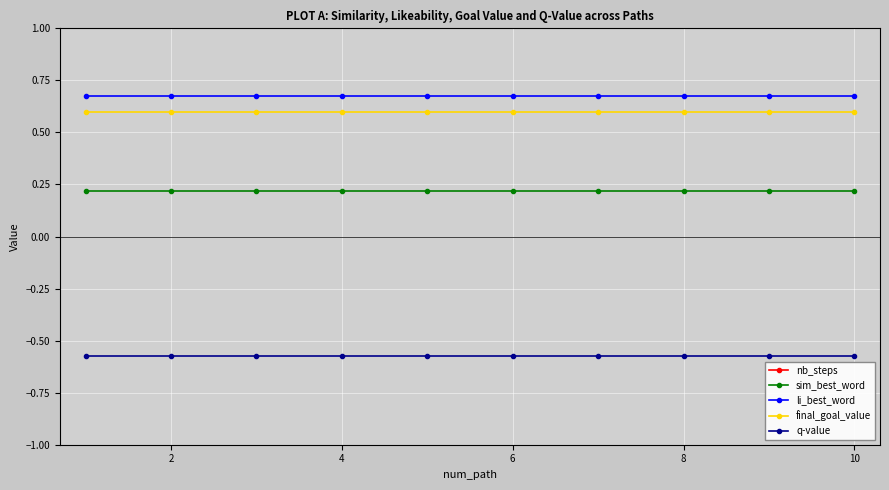

Is this an area chart (filled region under the line)?

No